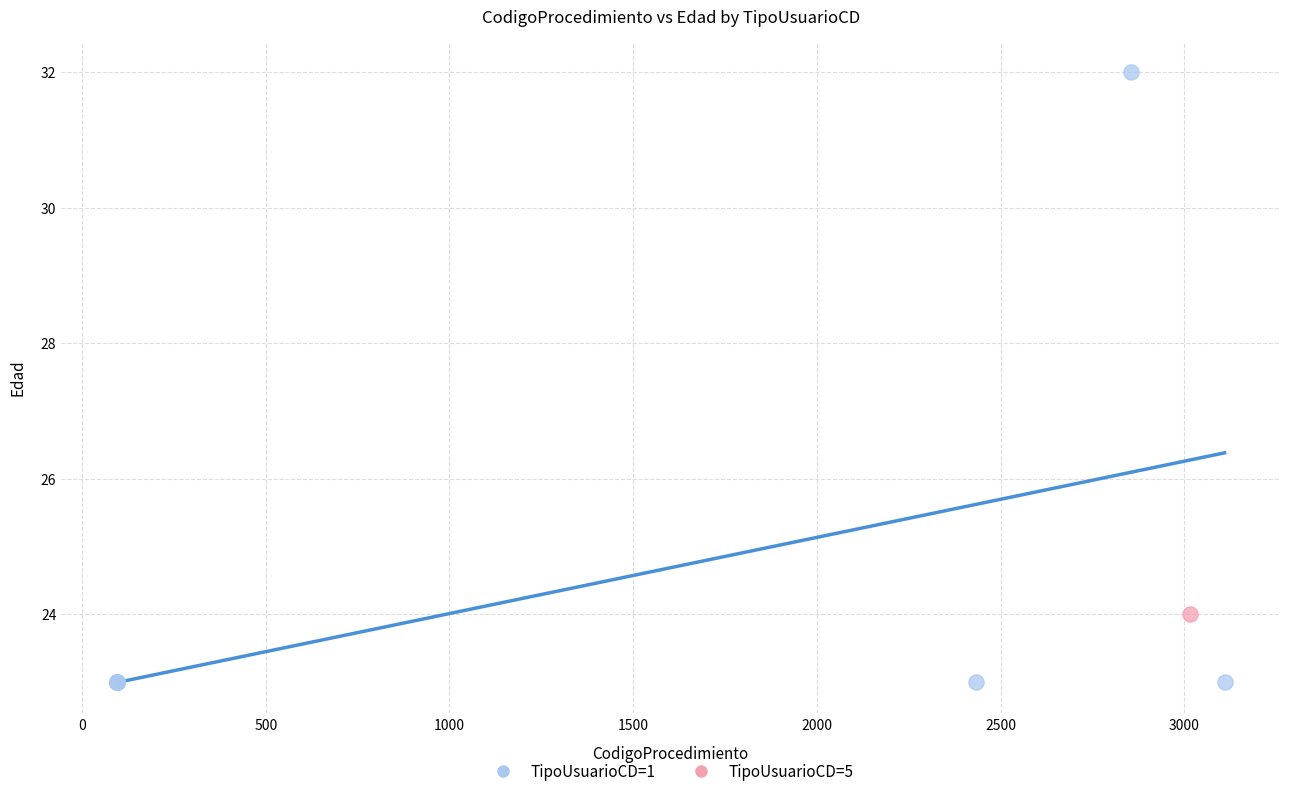

What are all the series names shown in the legend?

TipoUsuarioCD=1, TipoUsuarioCD=5